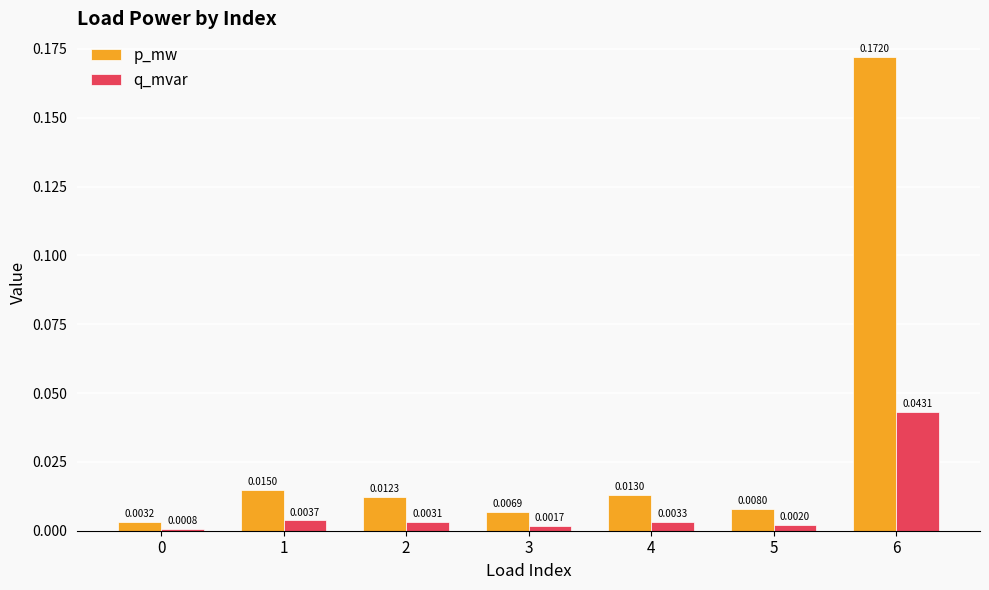

At which category is the sum across all series the highest?

6